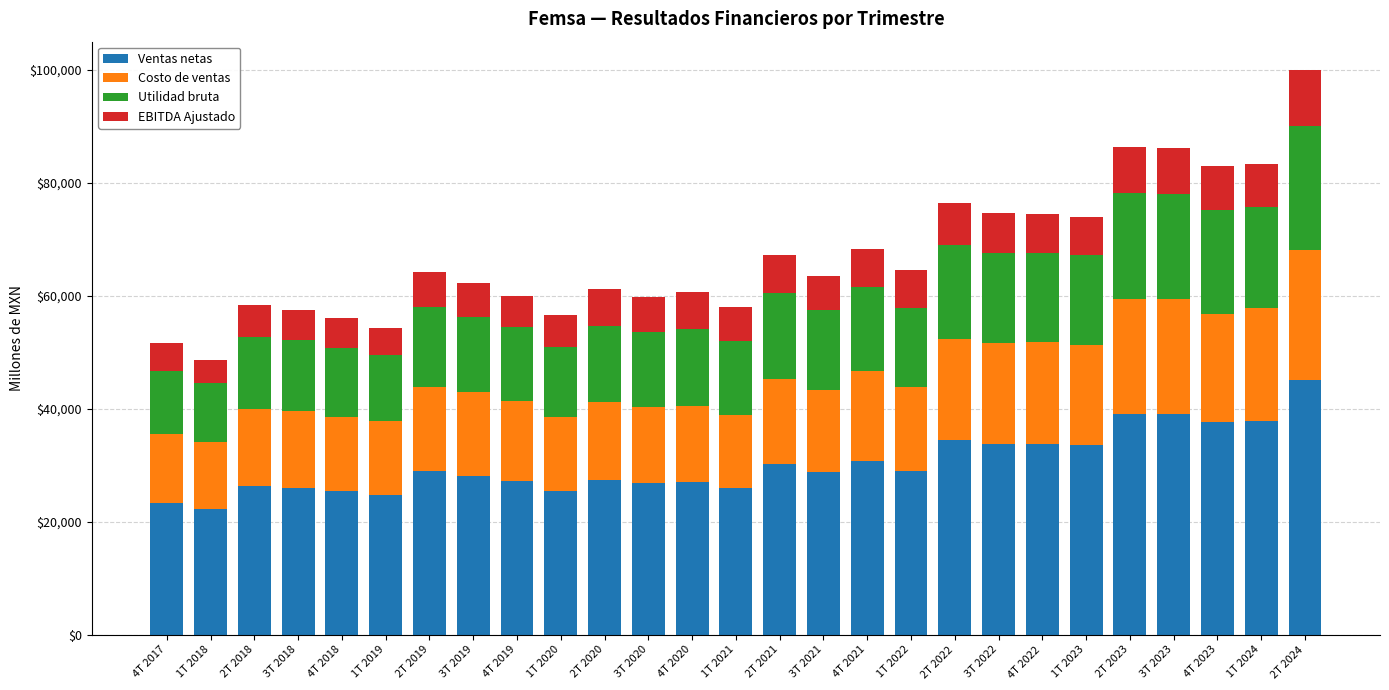

What is the maximum value for Ventas netas?

45077.9